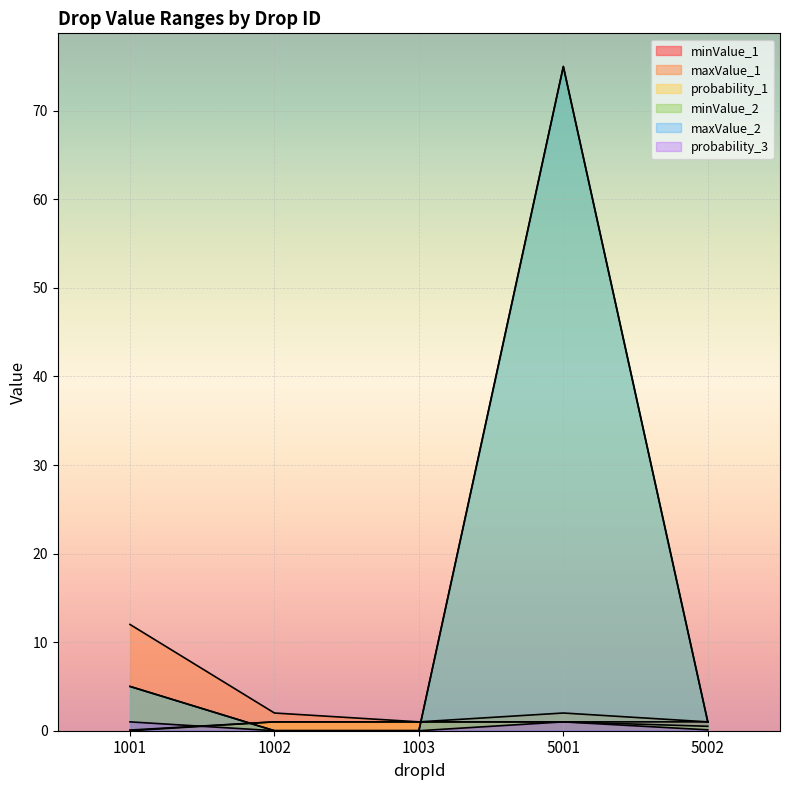

At which label does probability_1 reach its minimum?

1001